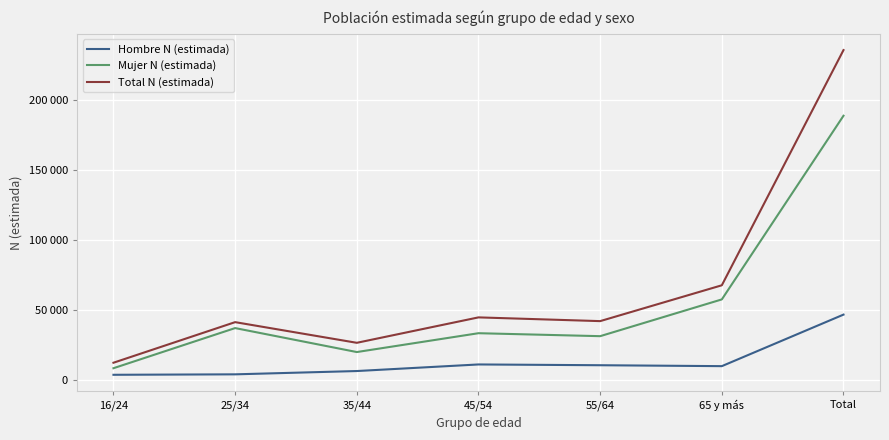

True or false: Mujer N (estimada) has a value of 37311 at 25/34.

True